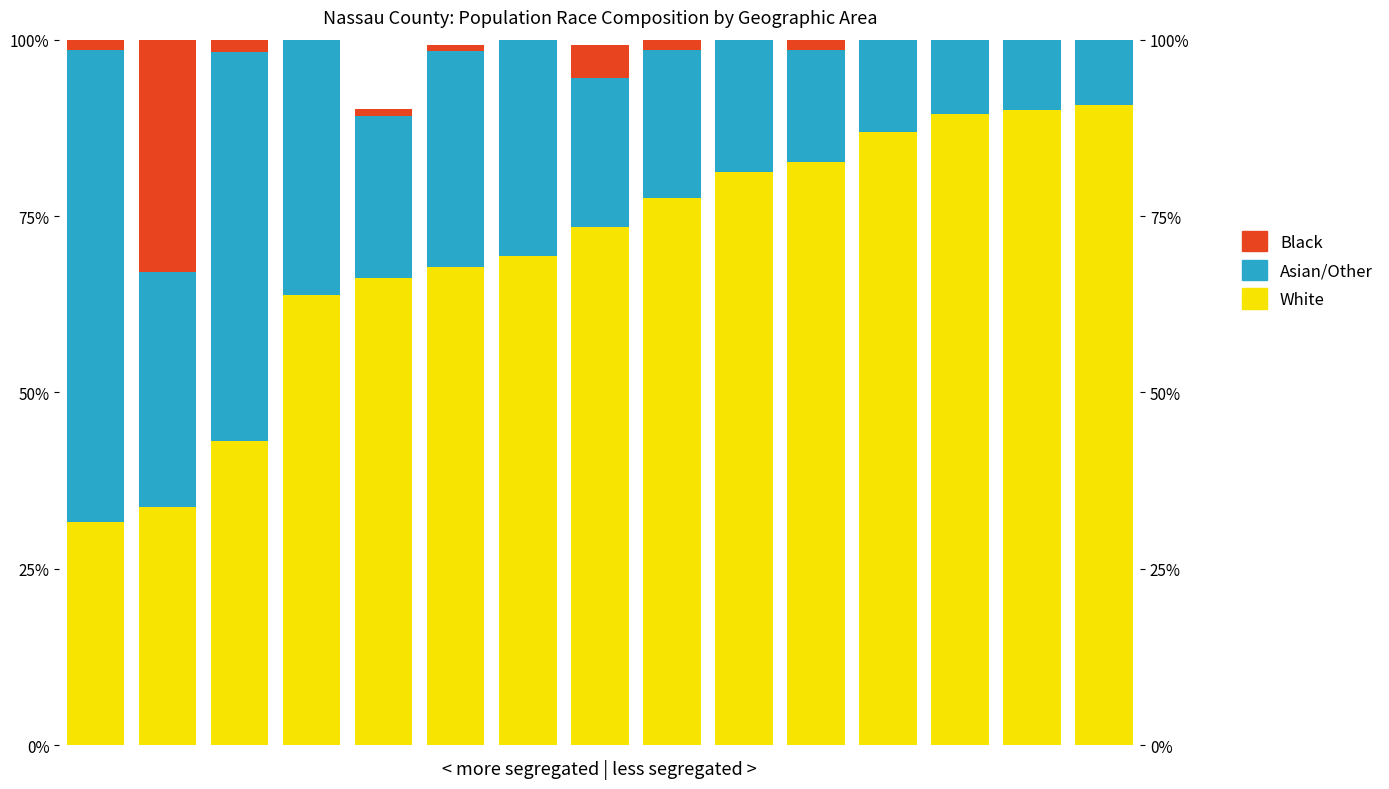

What is the difference between the second highest and second lowest values in the White series?

56.3